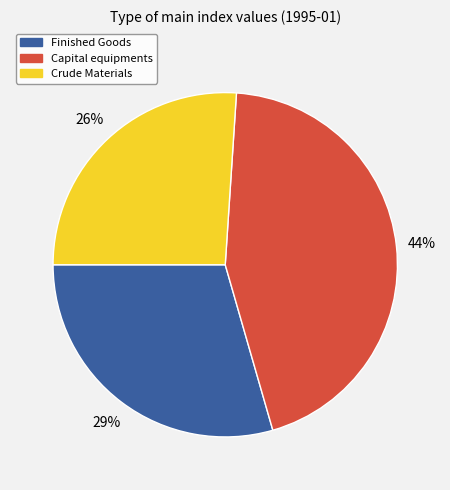

Is there any slice that represents more than half of the pie?

No